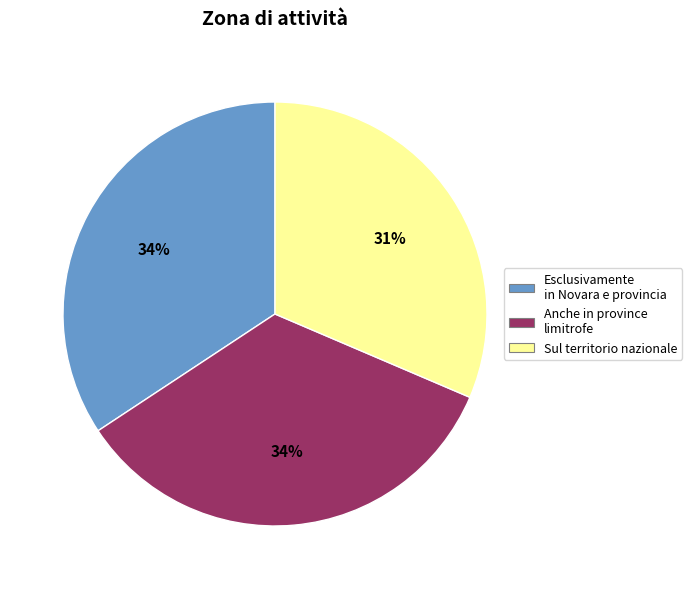

To the nearest percent, what is the average slice percentage?

33%